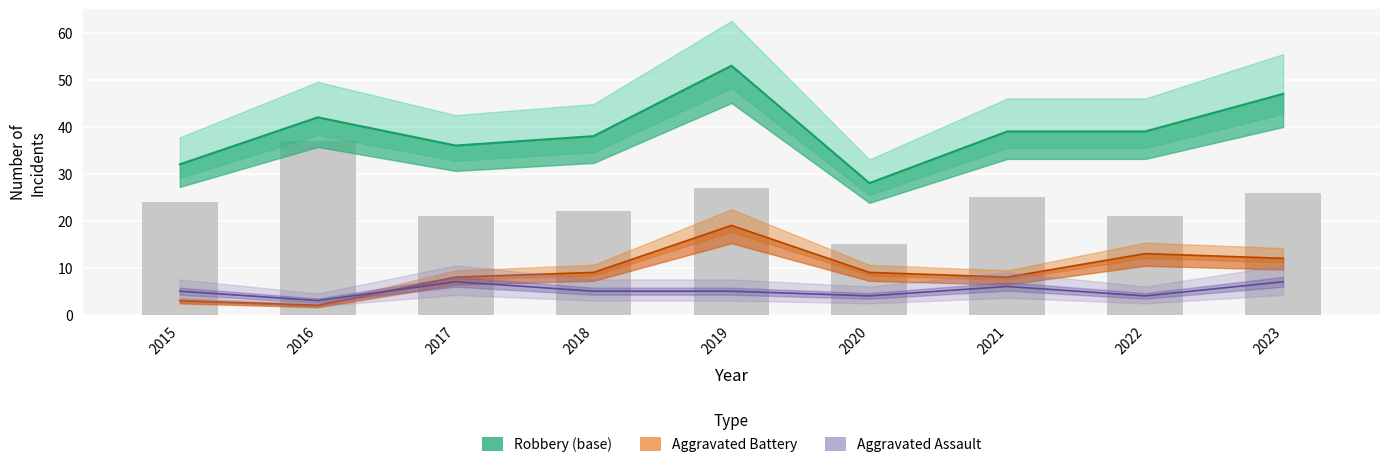

What is the difference between the values at 2022 and 2021?

4